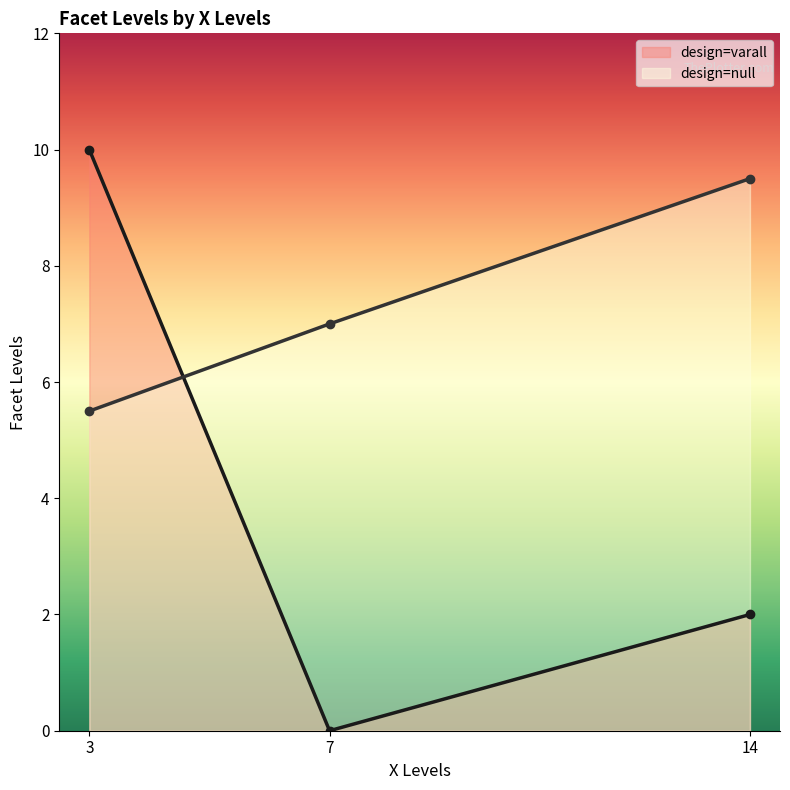

What is the total value across all series at 14?

11.5